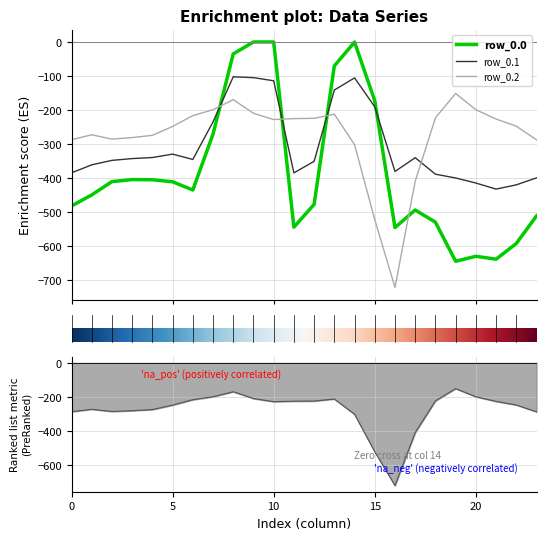

At which category does row_0.0 reach its first local peak?

3